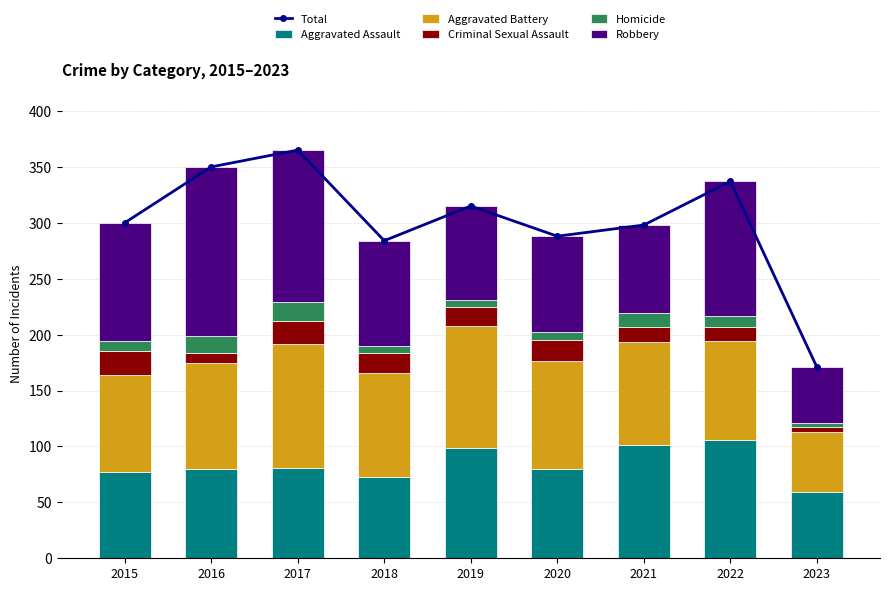

At which category is the sum across all series the highest?

2017